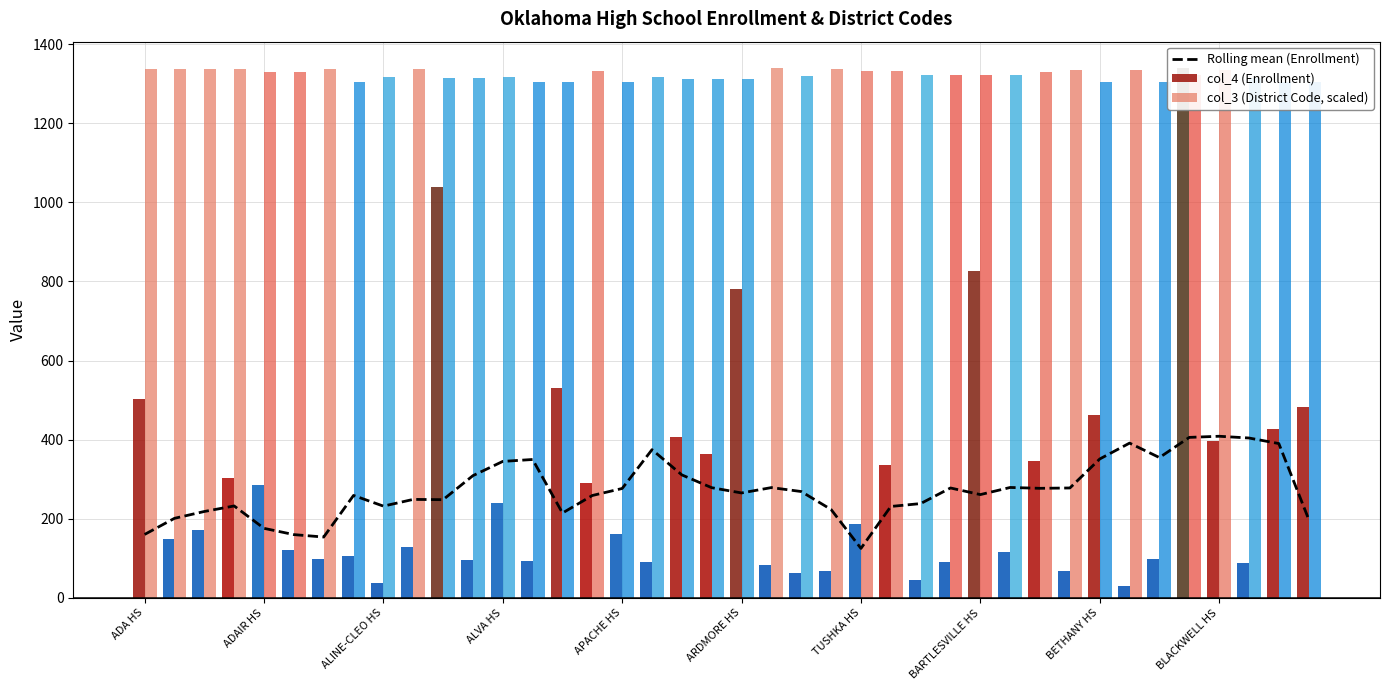

Reading left to right, extract all data points from this chart.

160.6	201.3	218.6	232.6	176.0	160.1	154.0	259.1	232.1	249.1	248.4	309.1	345.1	350.0	214.7	259.0	276.7	374.9	311.0	278.7	265.4	279.0	269.0	223.6	125.3	231.3	238.6	278.0	261.3	279.3	277.1	278.0	351.3	391.4	354.9	405.9	408.7	404.3	390.3	199.0